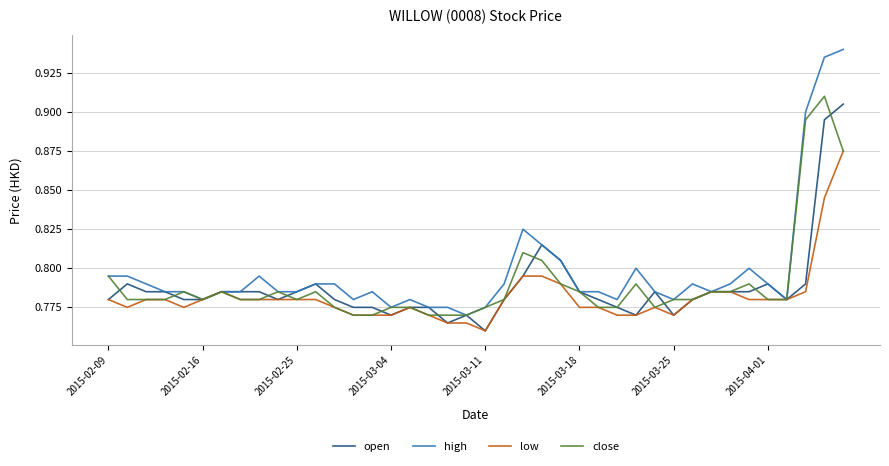

Which series has the largest total across all categories?

high